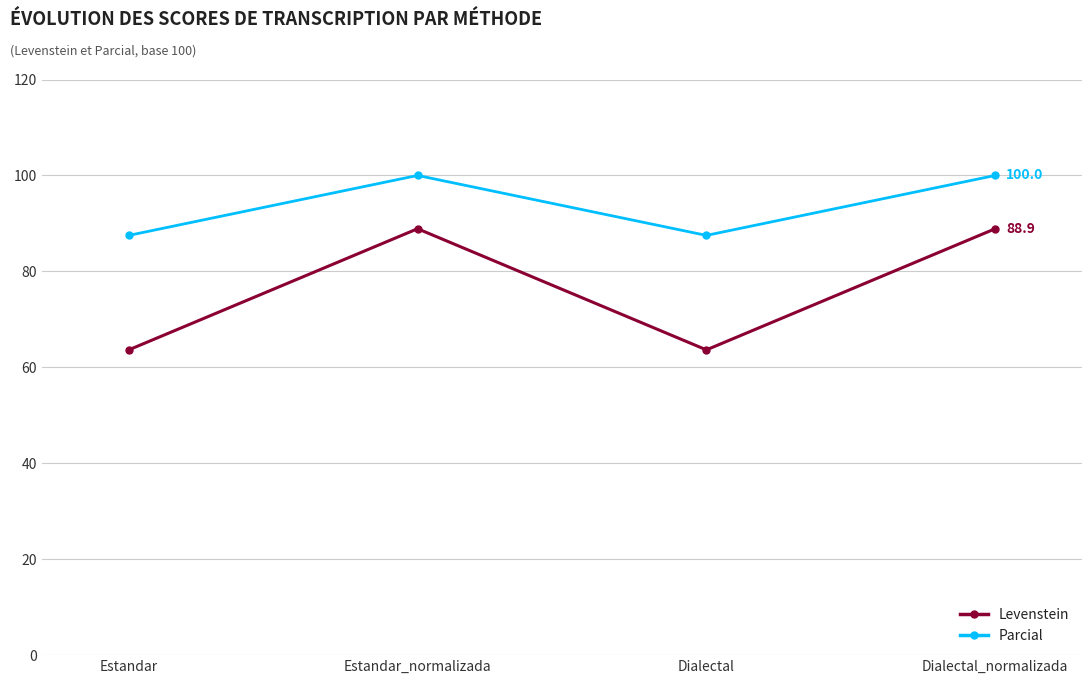

Which series has the largest range (max minus min)?

Levenstein